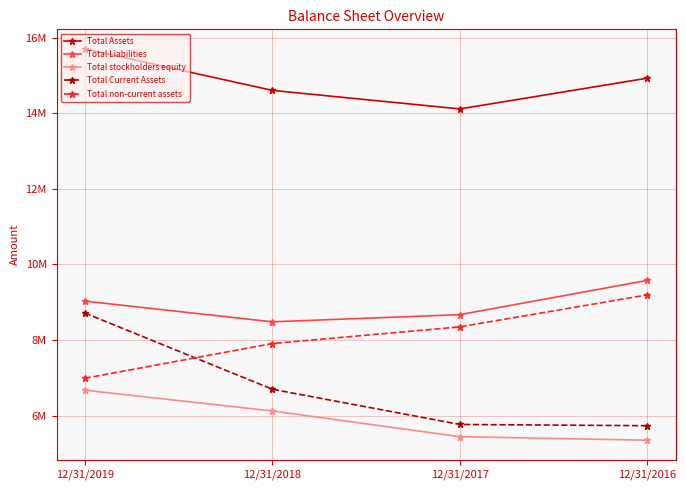

Reading left to right, list all the values displayed in this chart.

Total Assets: 15699692	14602297	14111846	14925730
Total Liabilities: 9027903	8480255	8670081	9577103
Total stockholders equity: 6671789	6122042	5441765	5348627
Total Current Assets: 8713527	6697008	5764926	5732430
Total non-current assets: 6986165	7905289	8346920	9193300